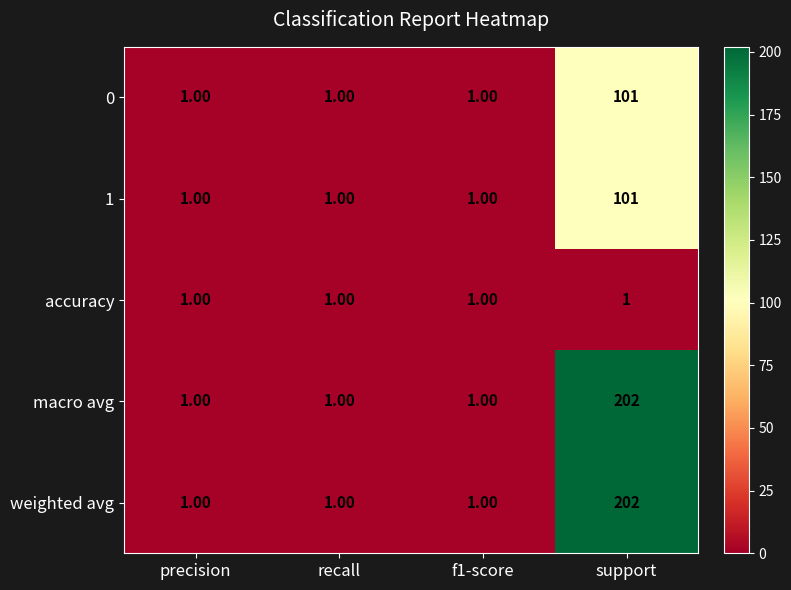

What is the difference between the maximum and minimum values in the 1 series?

100